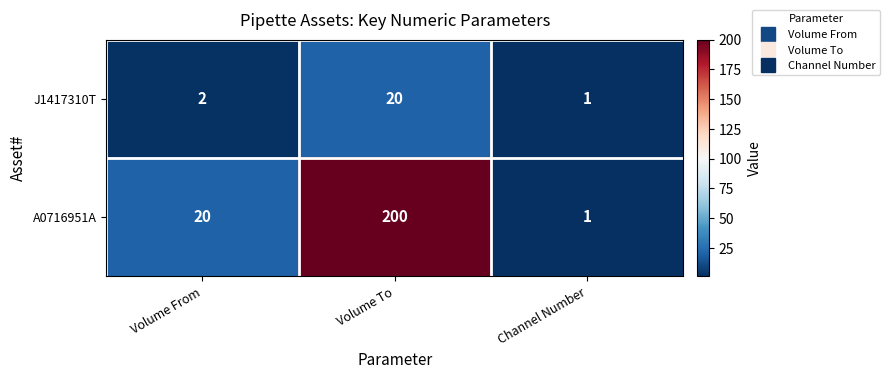

The J1417310T series shows 3 at Volume From. True or false?

False